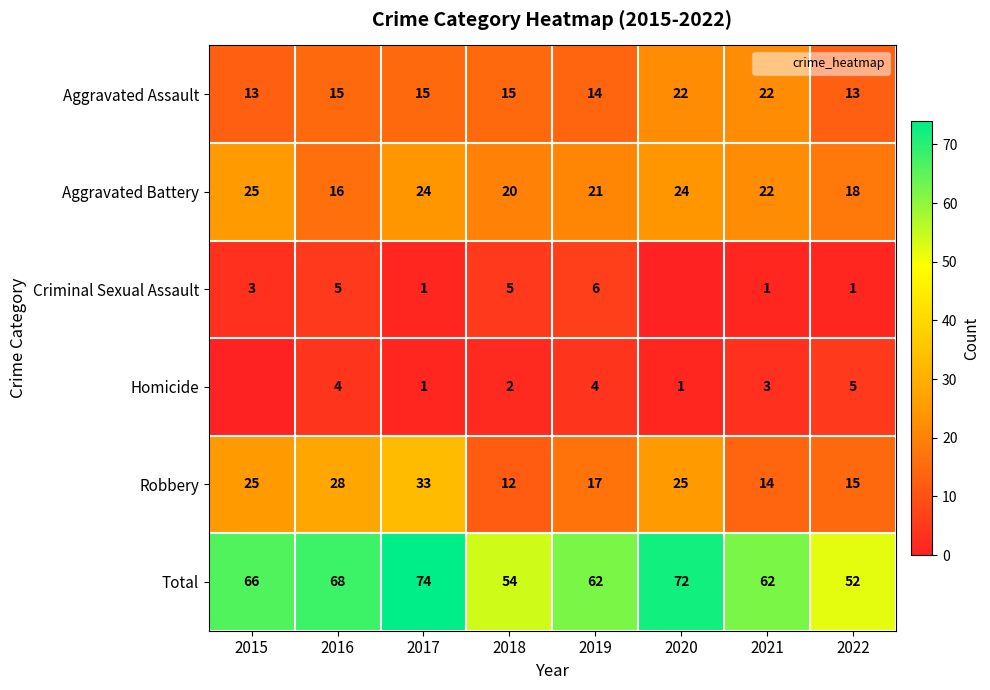

What is the difference between the Homicide values at 2019 and 2017?

3